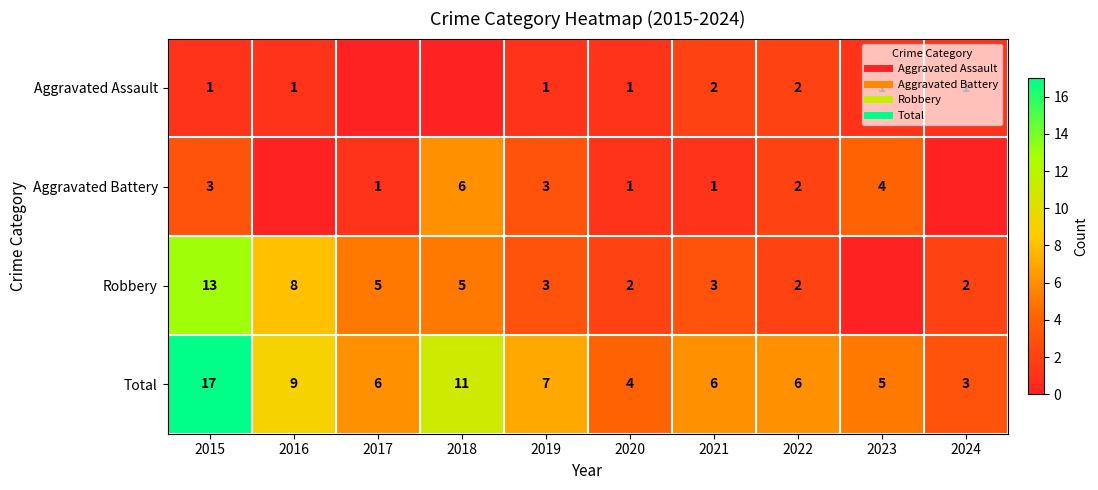

What is the difference between the maximum and second lowest values in the Robbery series?

11